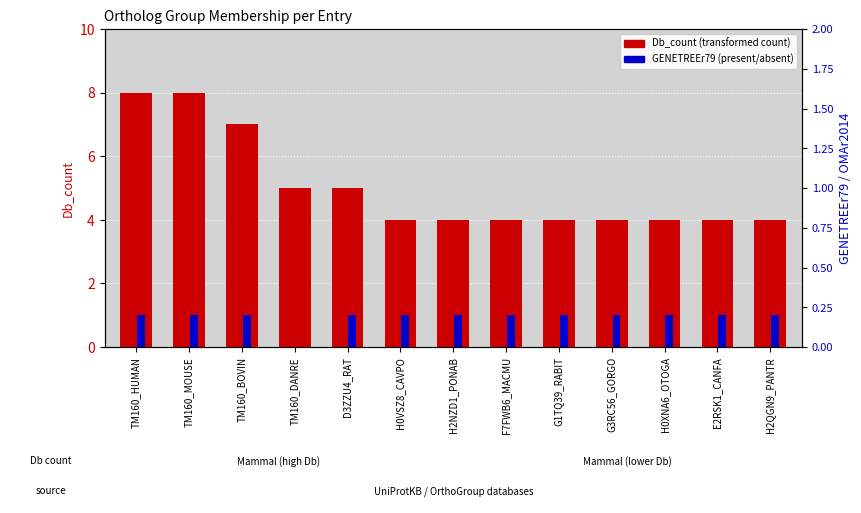

How many series are shown in this chart?

2